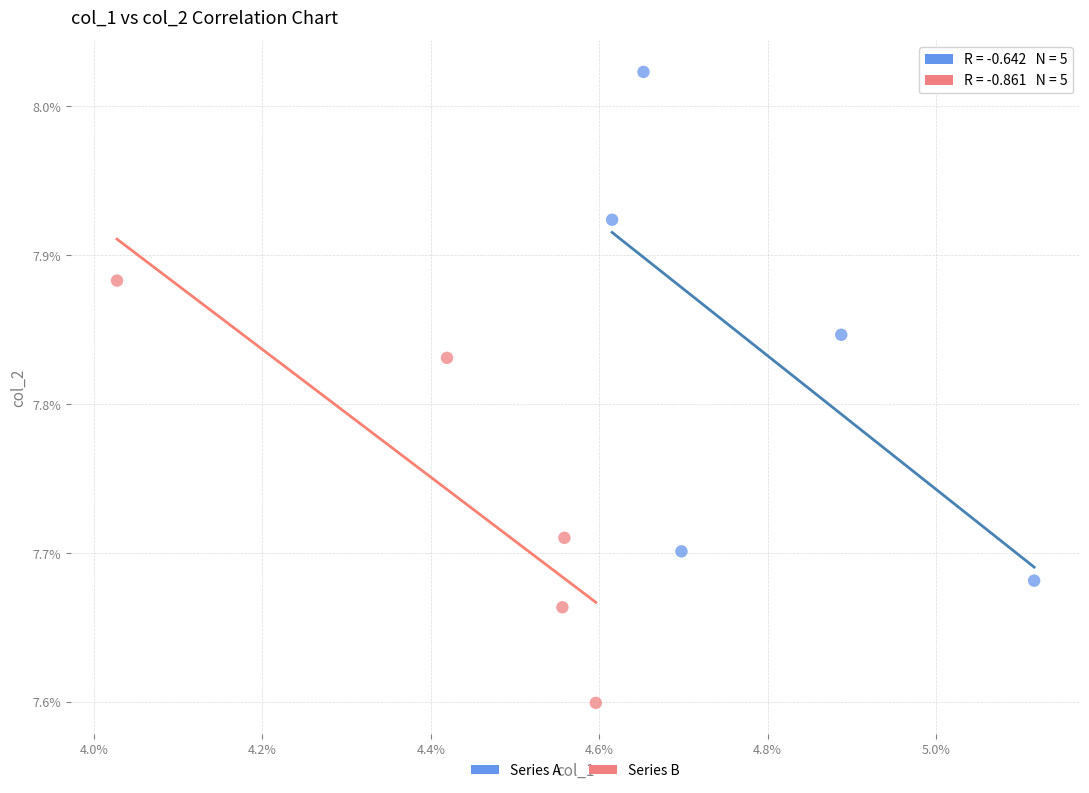

Which series reaches the maximum Y coordinate?

Series A